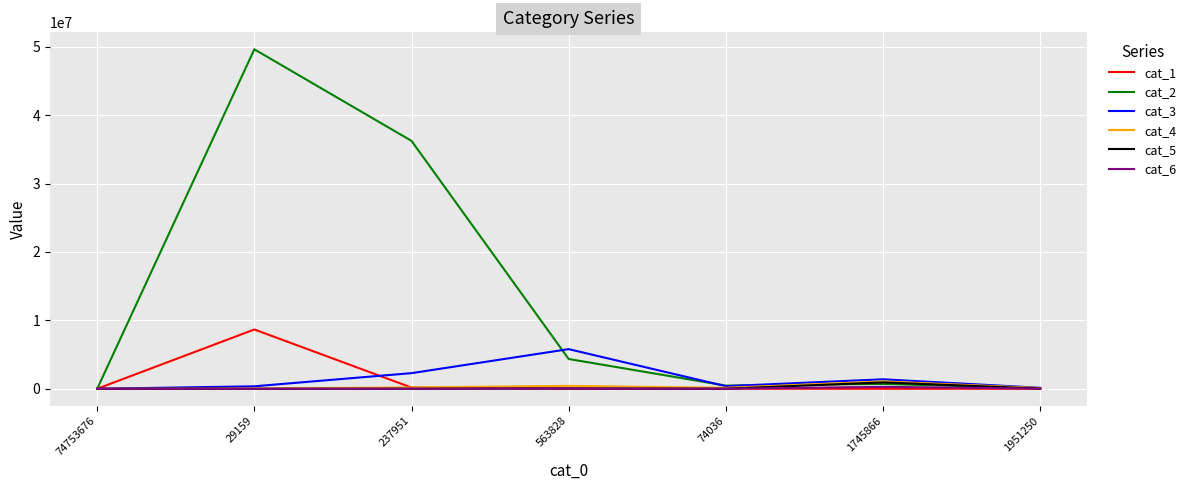

What position from the right is 74036?

3